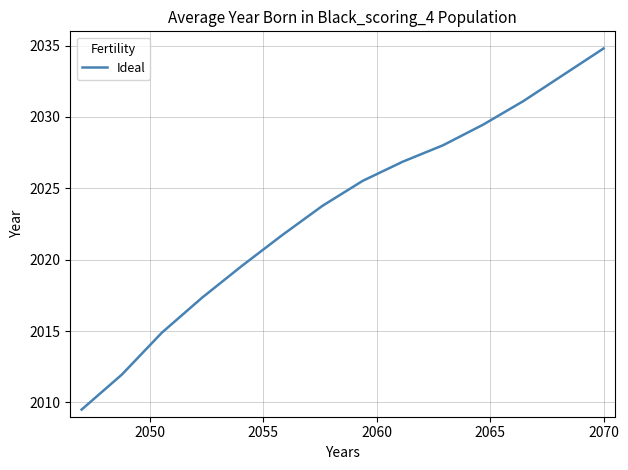

What is the difference between the maximum and minimum values?

25.3